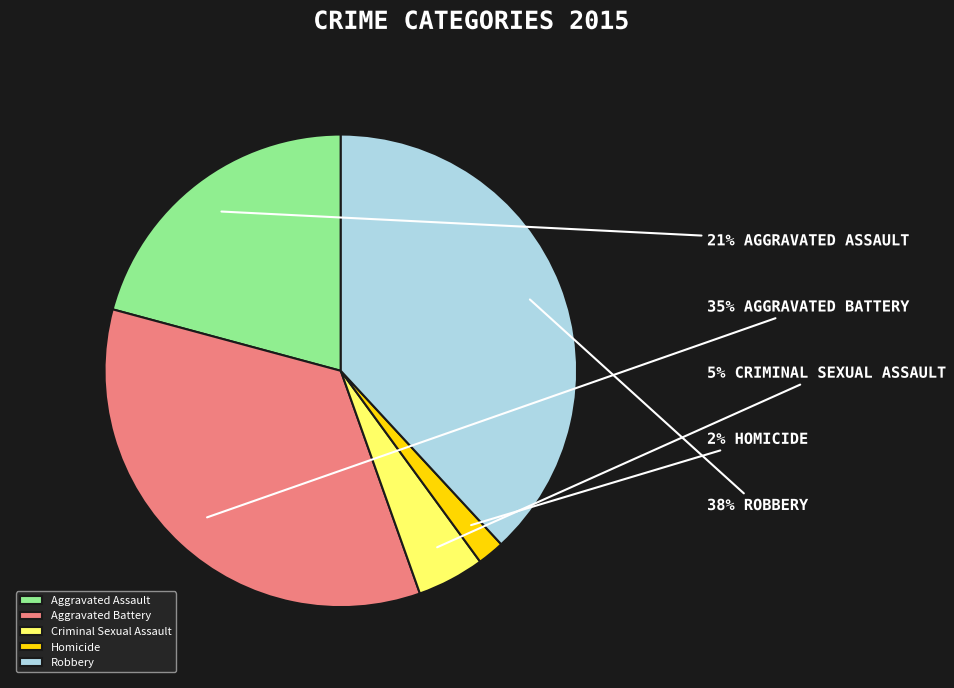

Which has a higher value, Criminal Sexual Assault or Homicide?

Criminal Sexual Assault